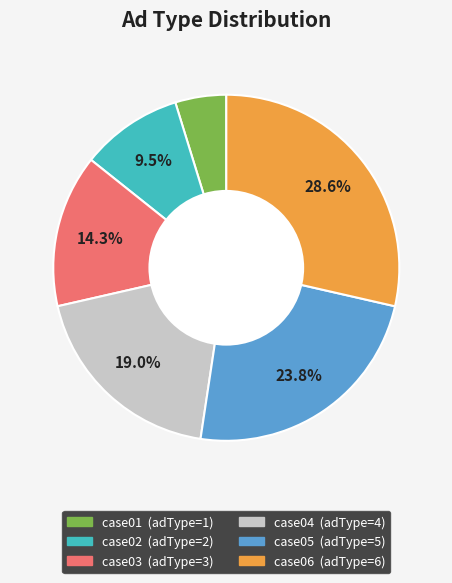

Which has a higher value, case03 or case01?

case03